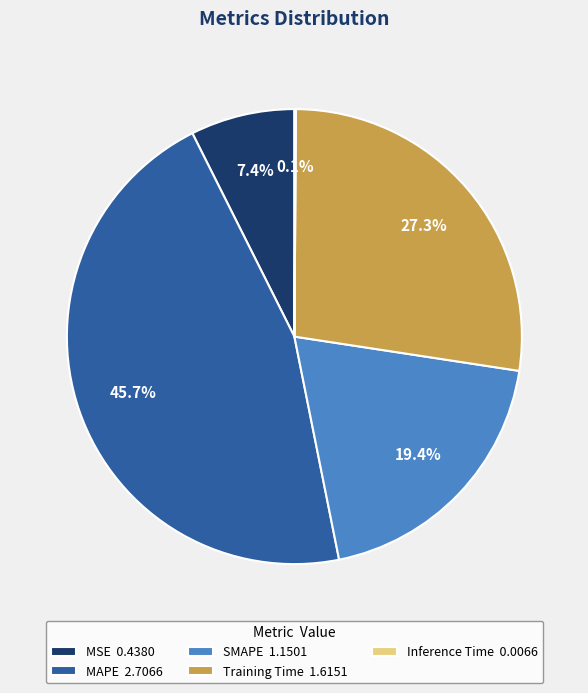

What is the ratio of the value at MSE 0.4380 to the value at Training Time 1.6151?

0.3